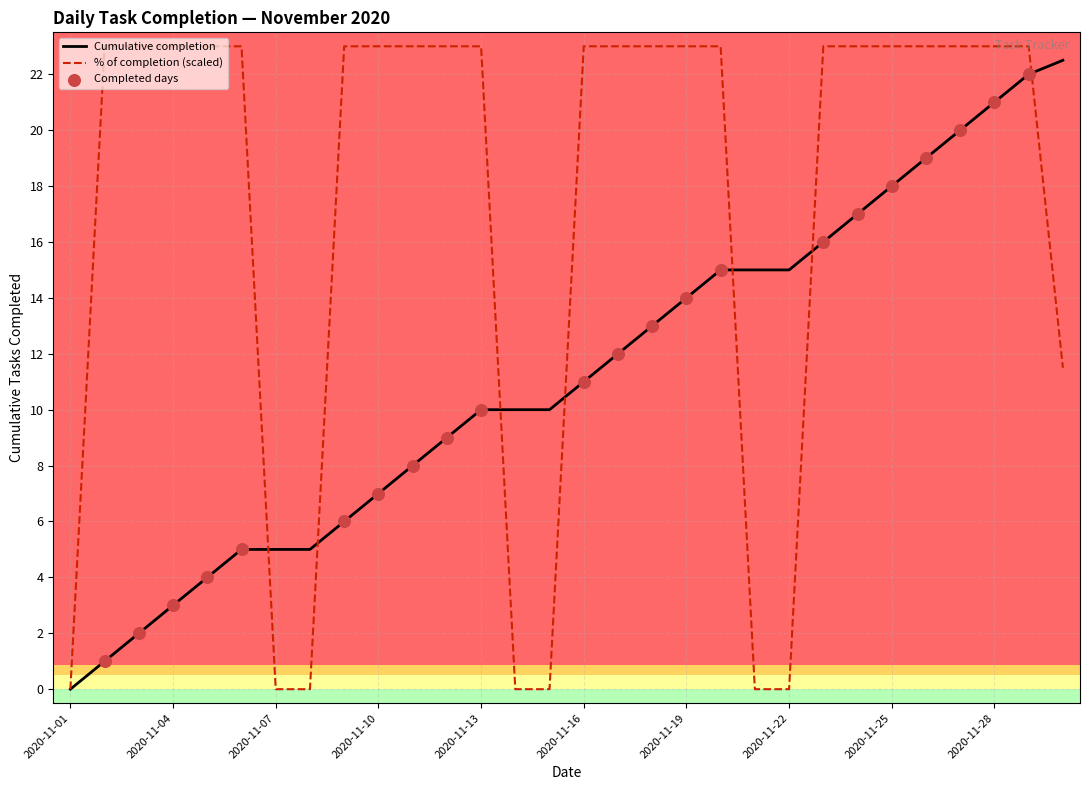

Which series has the largest range (max minus min)?

% of completion (scaled)